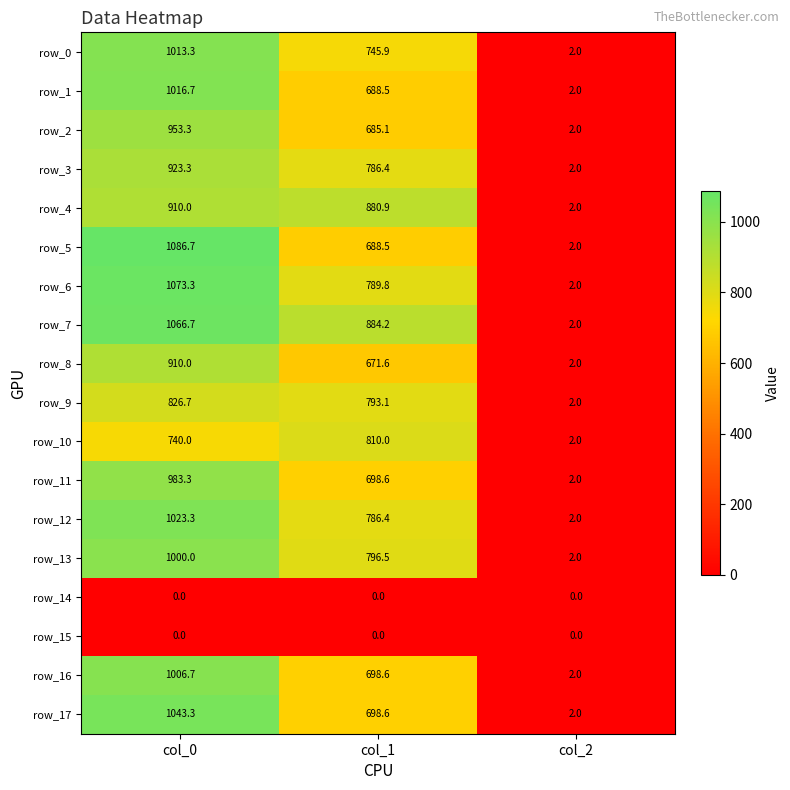

At how many categories does at least one series exceed 904?

1